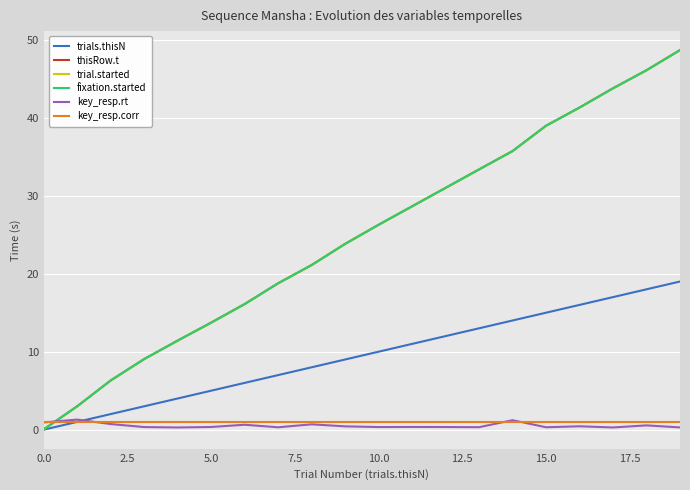

True or false: thisRow.t and trial.started intersect in this chart.

False